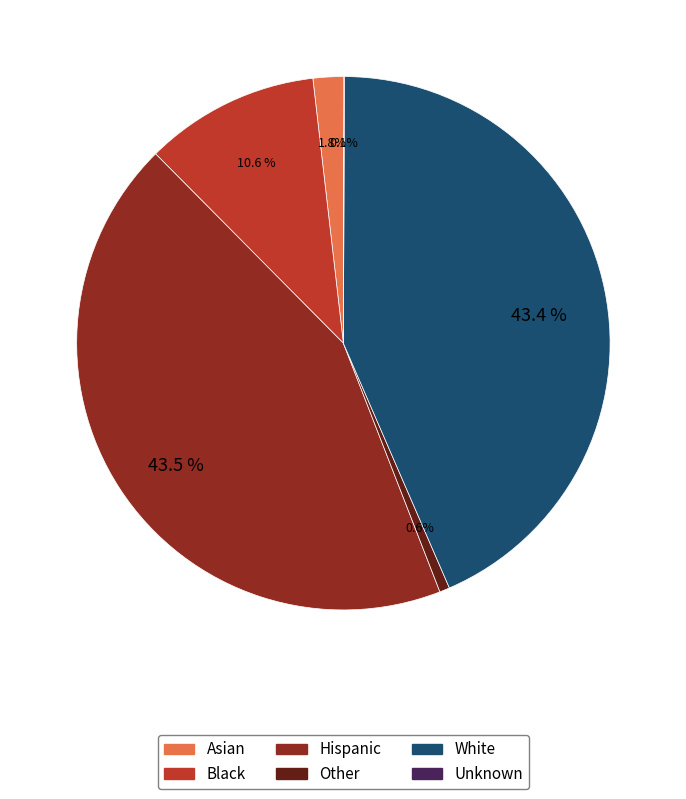

What percentage is NOT represented by White?

56.6%